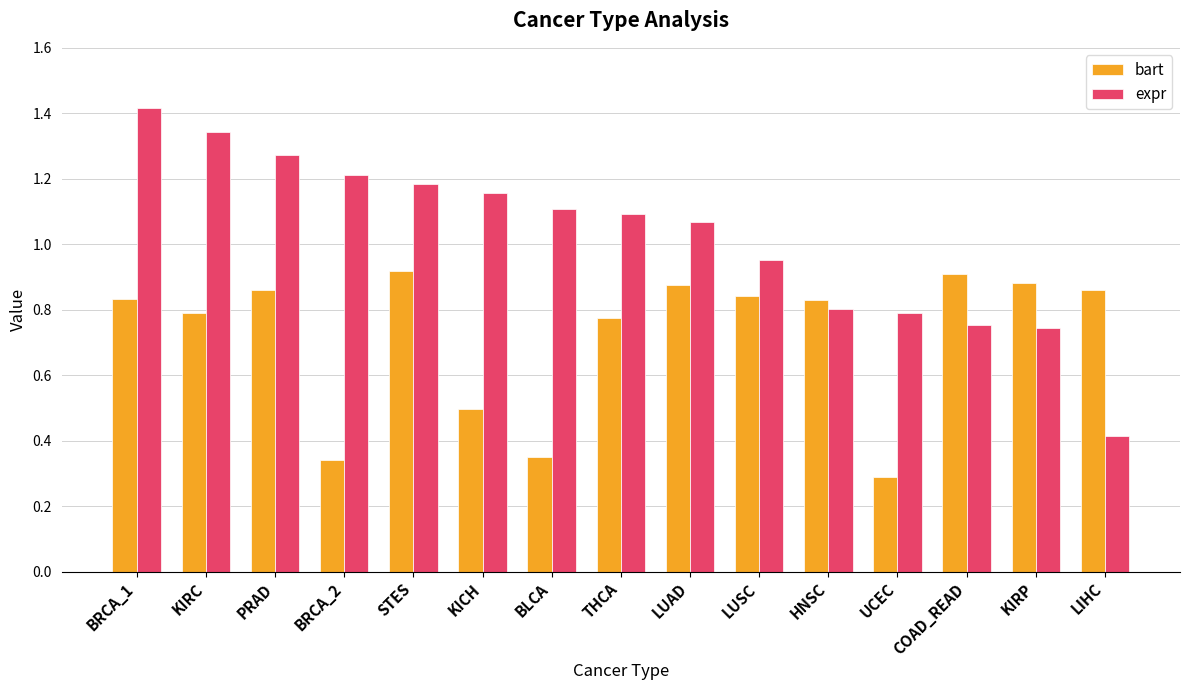

Count the number of data series in this chart.

2